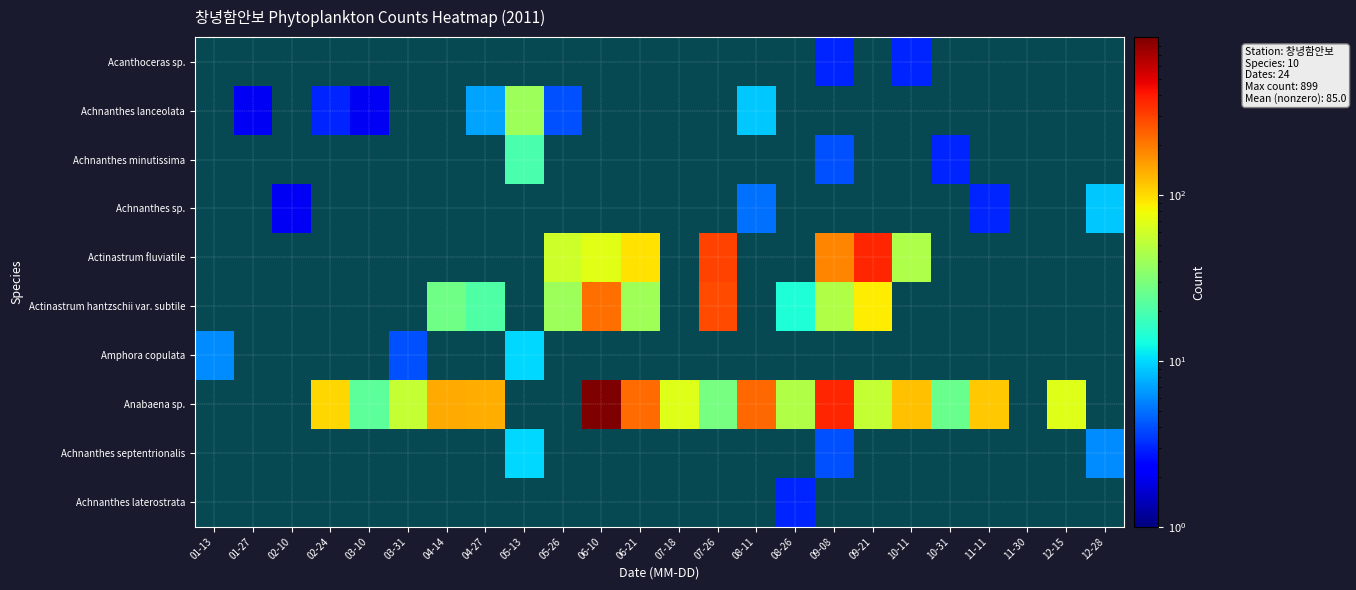

The value of Achnanthes minutissima at 11-30 is 14. True or false?

False